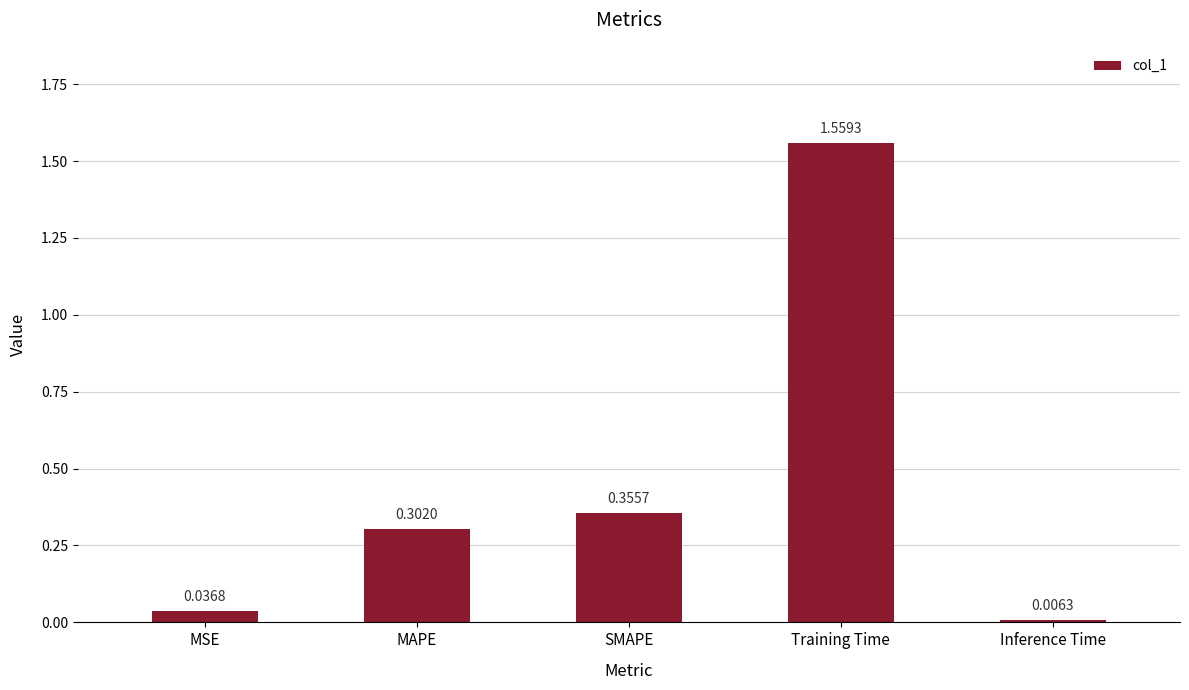

Rank the categories by value from highest to lowest.

Training Time, SMAPE, MAPE, MSE, Inference Time